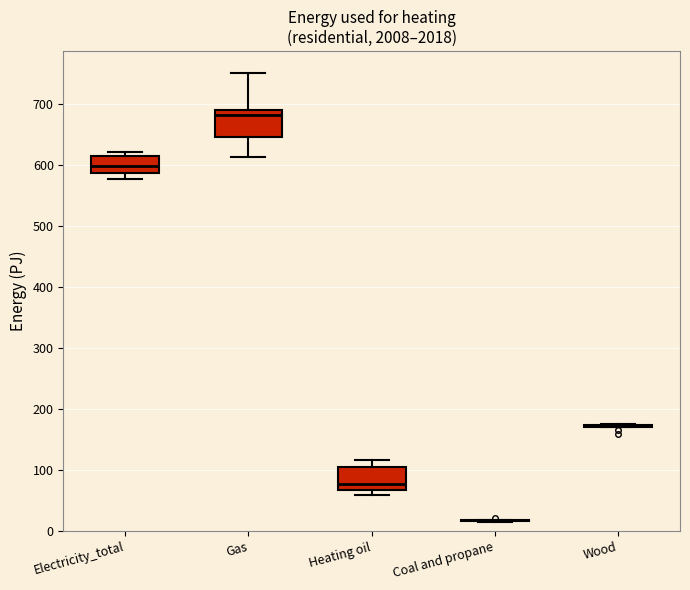

Where does the median line of the box for Heating oil sit on the y-axis? The values are not printed on the chart, so give them approximately, as read against the axis.

80